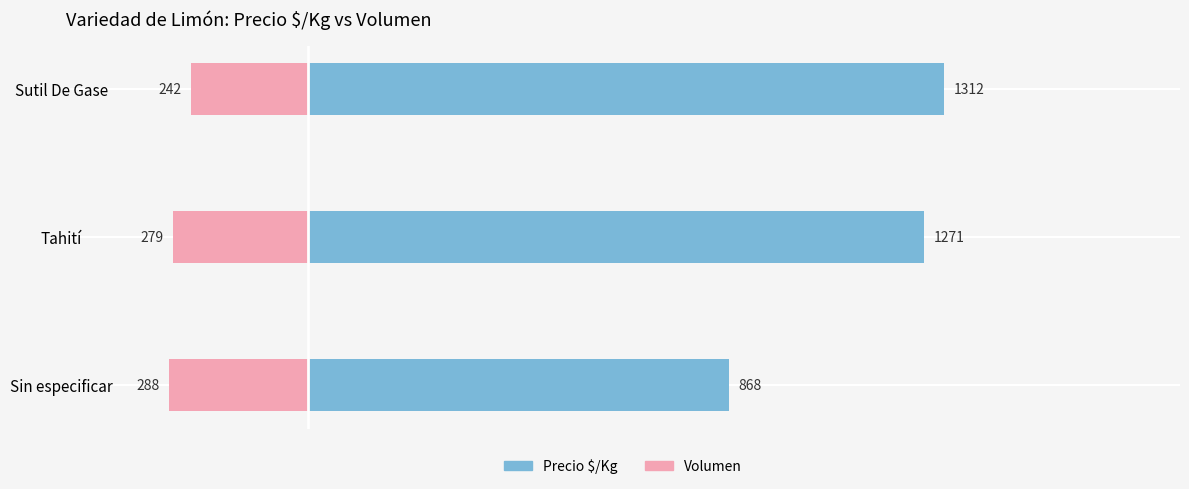

How many Volumen values are between -288 and -242?

3